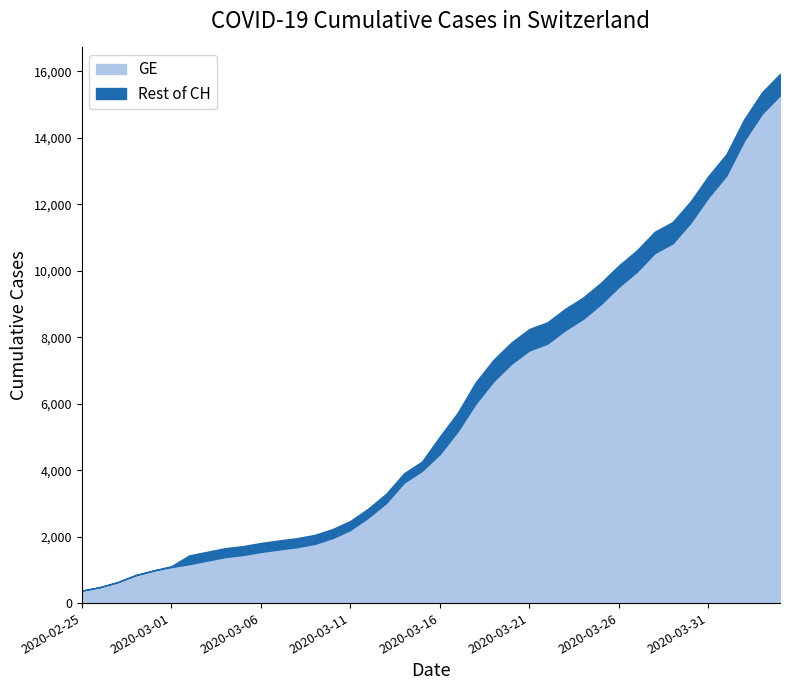

Where does the GE series first go above 4485?

2020-03-17